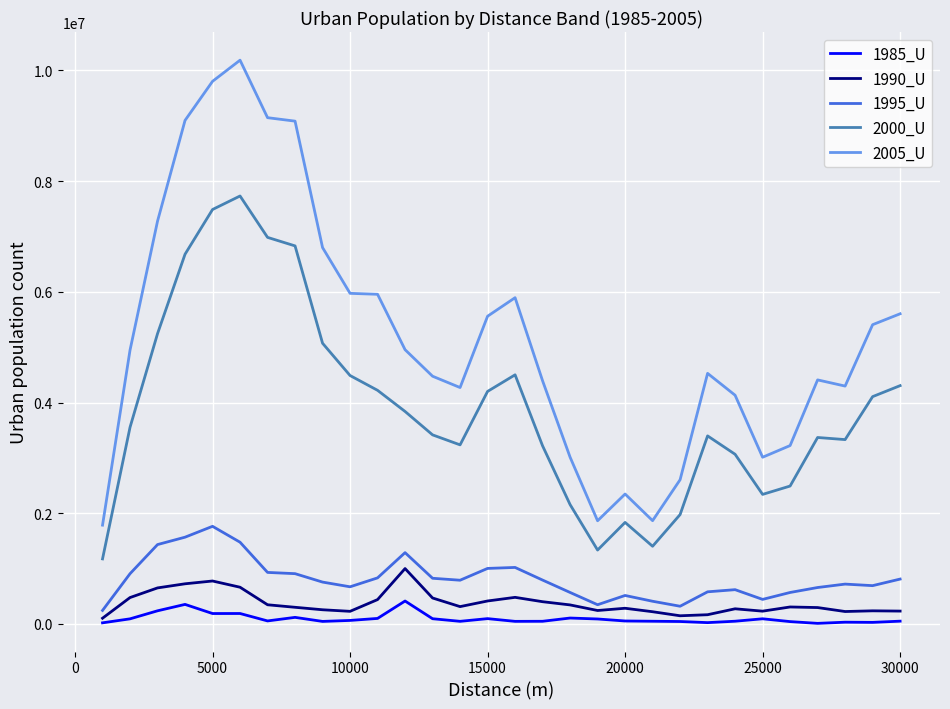

What is the average value of the 2005_U series?

5196980